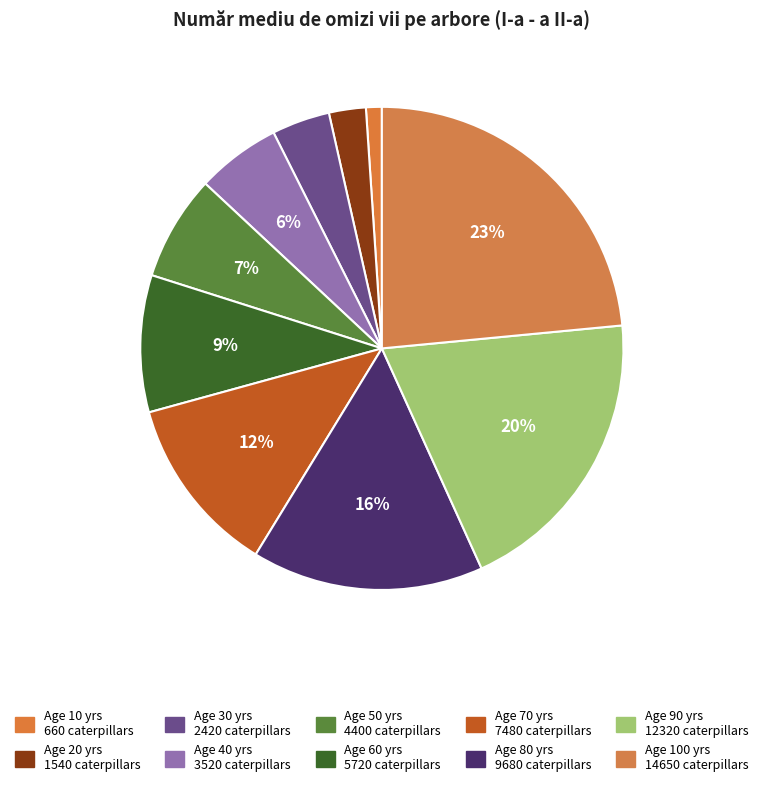

How many slices are in this pie chart?

10